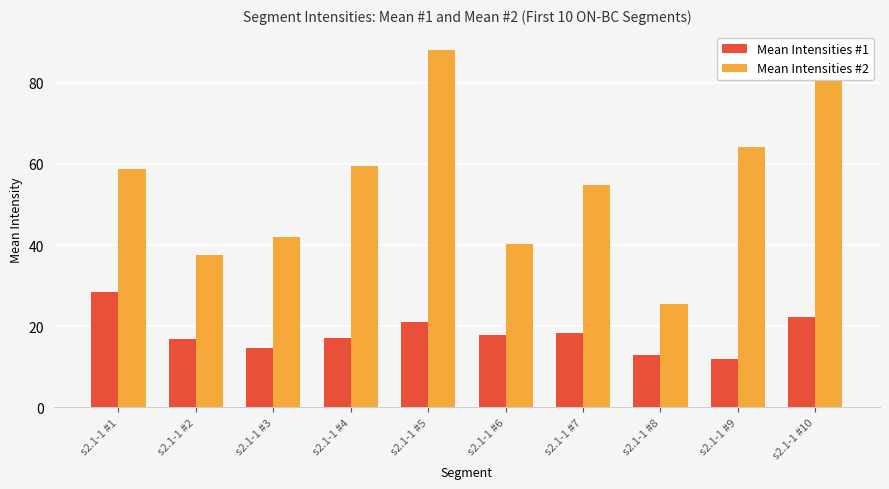

Are the bars horizontal?

No